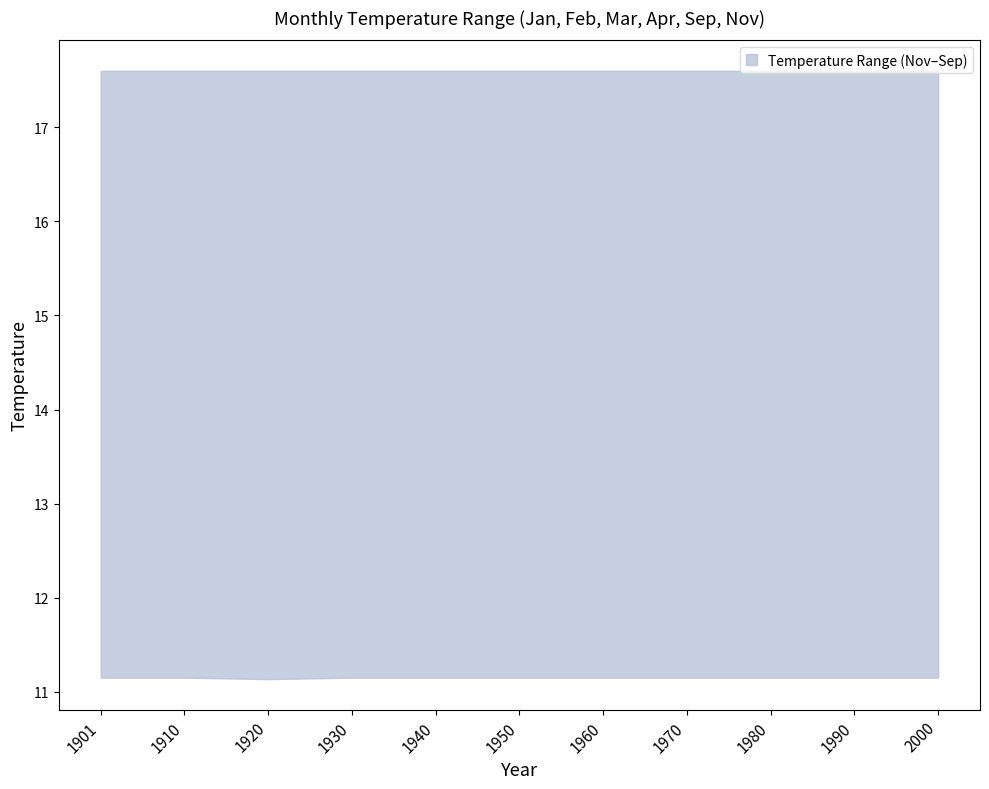

What is the difference between the highest and lowest values at 1950?

6.4